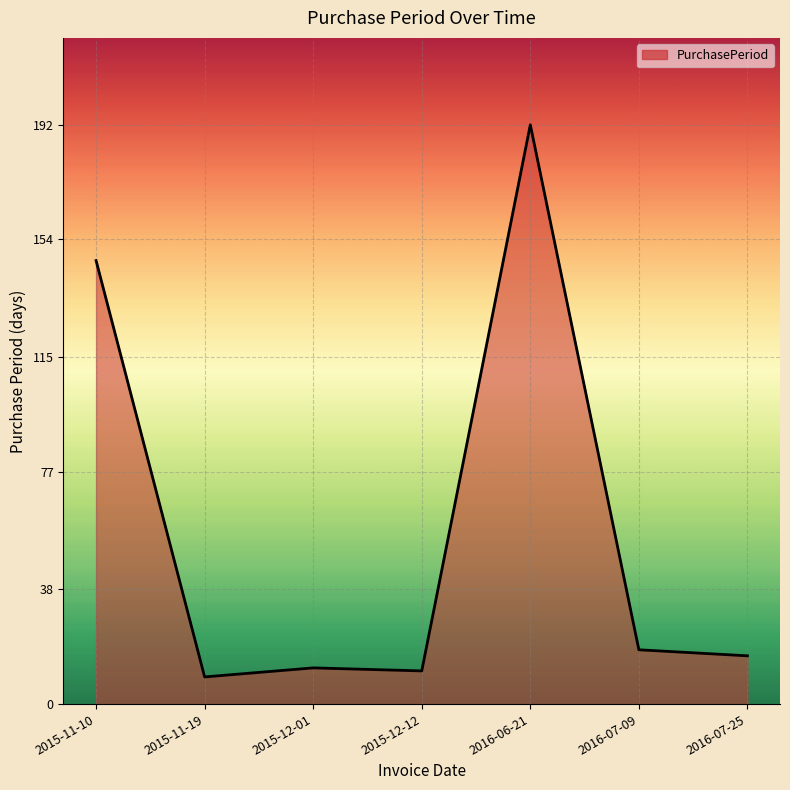

The chart shows a value of 32 at 2016-07-09. True or false?

False